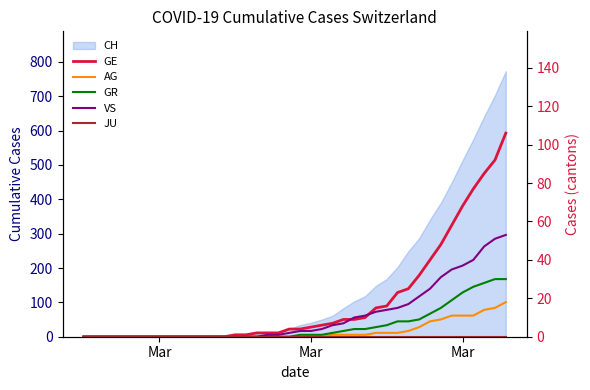

Reading left to right, transcribe all the data shown in this chart.

GE: 0	0	0	0	0	0	0	0	0	0	0	0	0	0	1	1	2	2	2	4	4	5	6	7	9	9	10	15	16	23	25	32	40	48	58	68	77	85	92	106
AG: 0	0	0	0	0	0	0	0	0	0	0	0	0	0	0	0	0	0	0	0	0	0	0	1	1	1	1	2	2	2	3	5	8	9	11	11	11	14	15	18
GR: 0	0	0	0	0	0	0	0	0	0	0	0	0	0	0	0	0	0	0	0	1	1	1	2	3	4	4	5	6	8	8	9	12	15	19	23	26	28	30	30
VS: 0	0	0	0	0	0	0	0	0	0	0	0	0	0	0	0	0	1	1	2	3	3	4	6	7	10	11	13	14	15	17	21	25	31	35	37	40	47	51	53
JU: 0	0	0	0	0	0	0	0	0	0	0	0	0	0	0	0	0	0	0	0	0	0	0	0	0	0	0	0	0	0	0	0	0	0	0	0	0	0	0	0